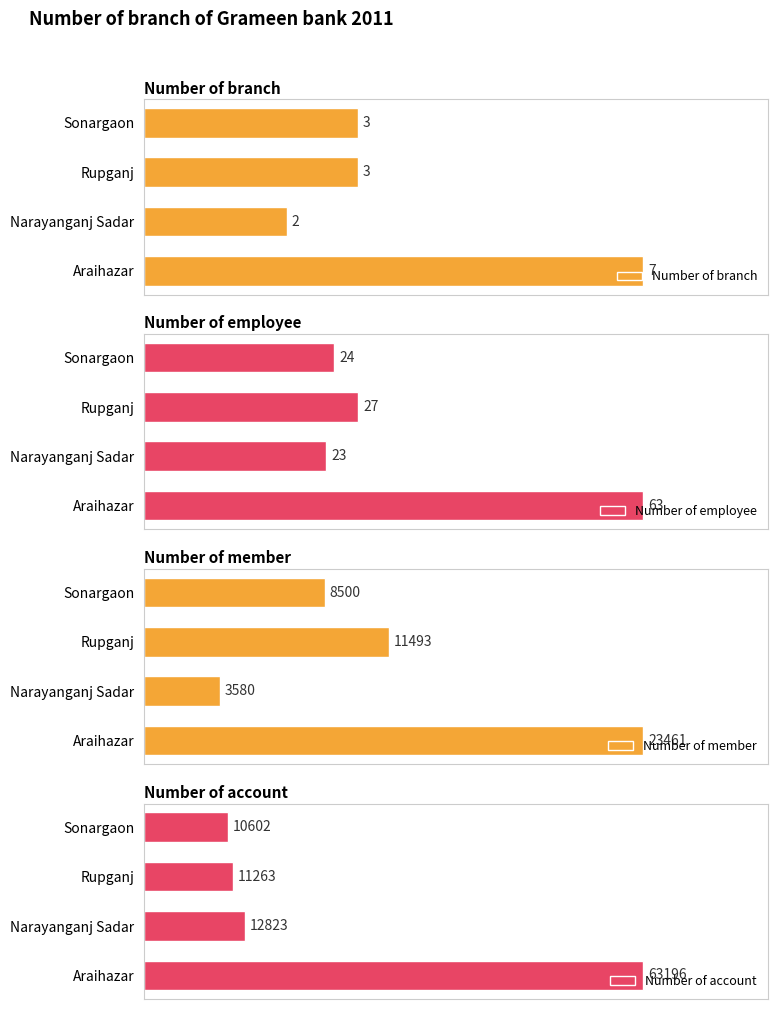

Which category has the highest value in the Number of member series?

Araihazar